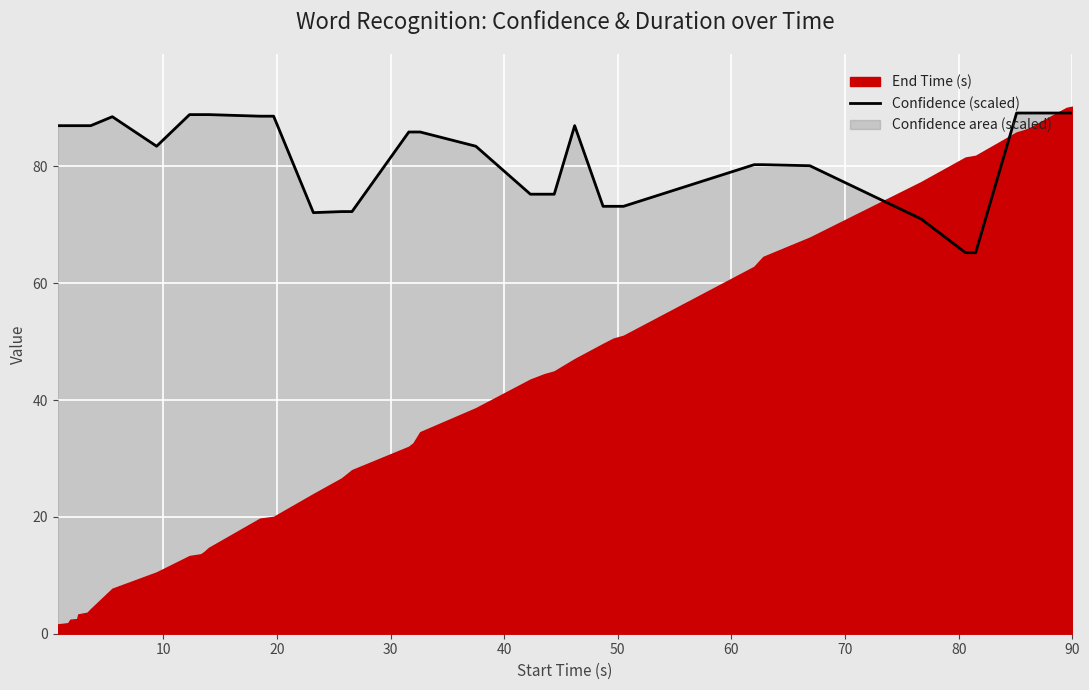

What is the maximum value for Confidence (scaled)?

89.1